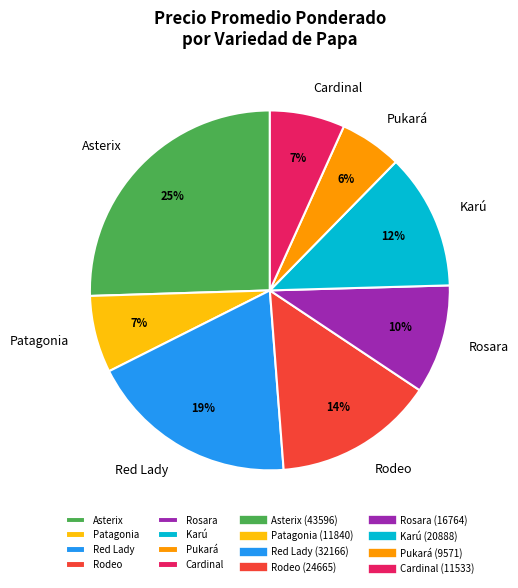

To the nearest percent, what is the average slice percentage?

12%